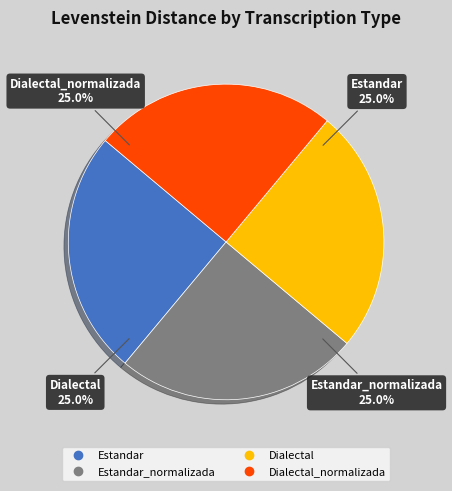

Does any single category account for the majority?

No